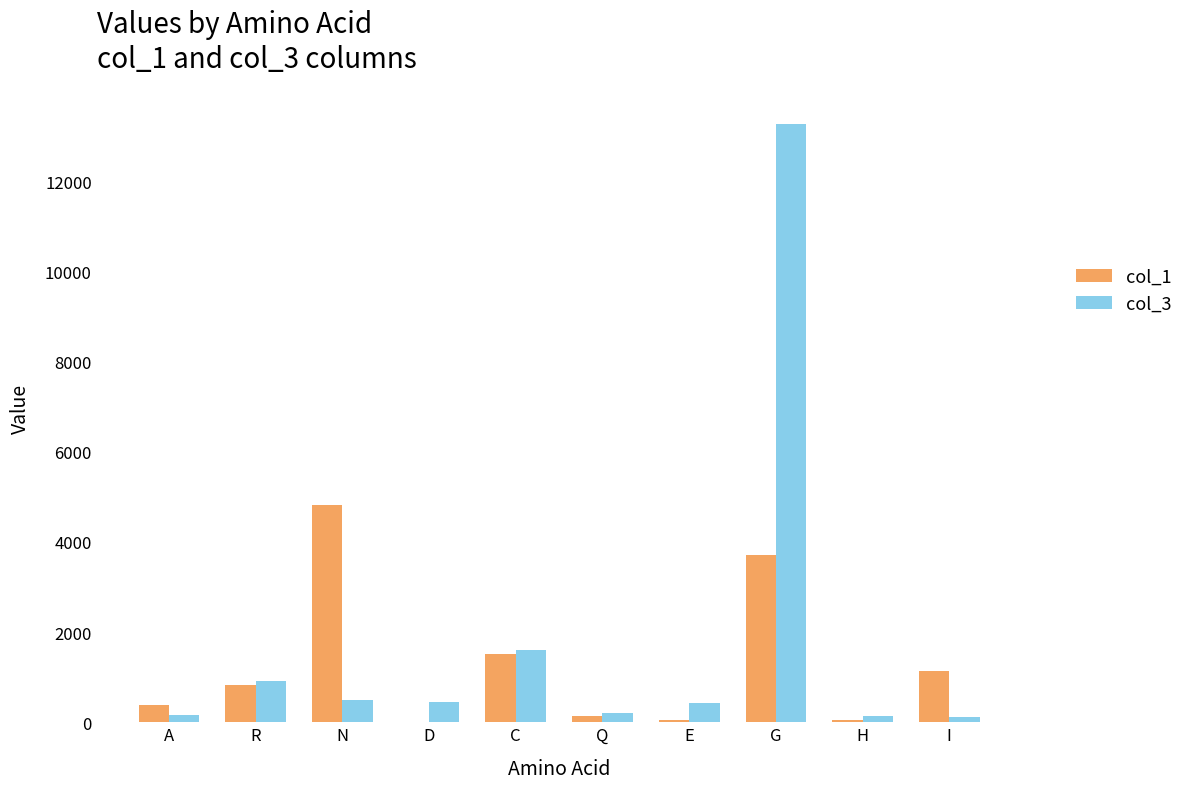

The col_1 series shows 1 at D. True or false?

True